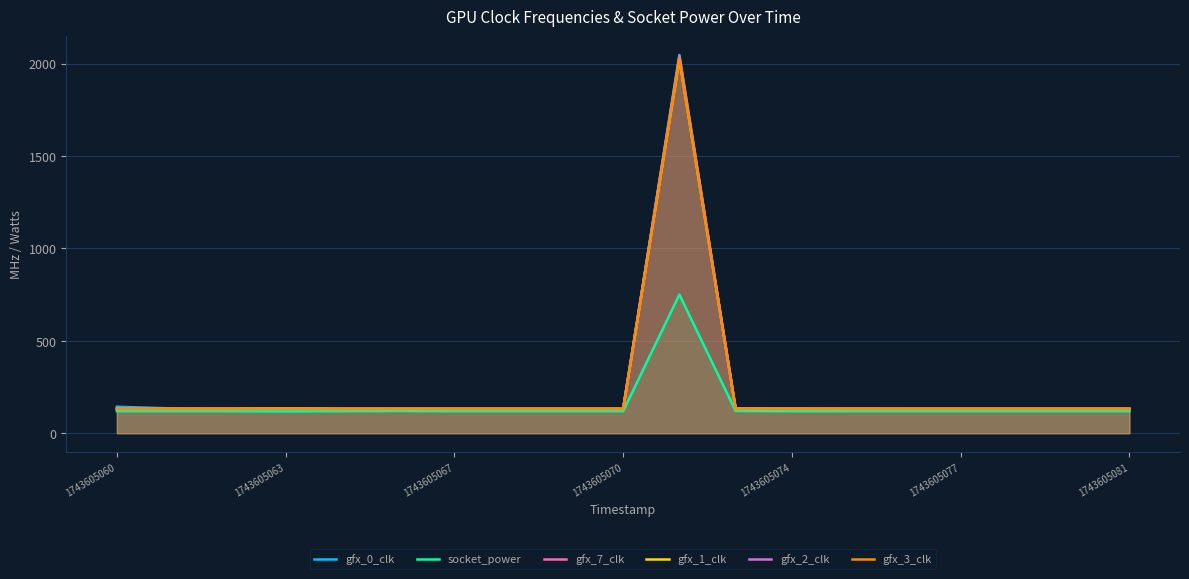

What is the total value across all series at 1743605081?

777